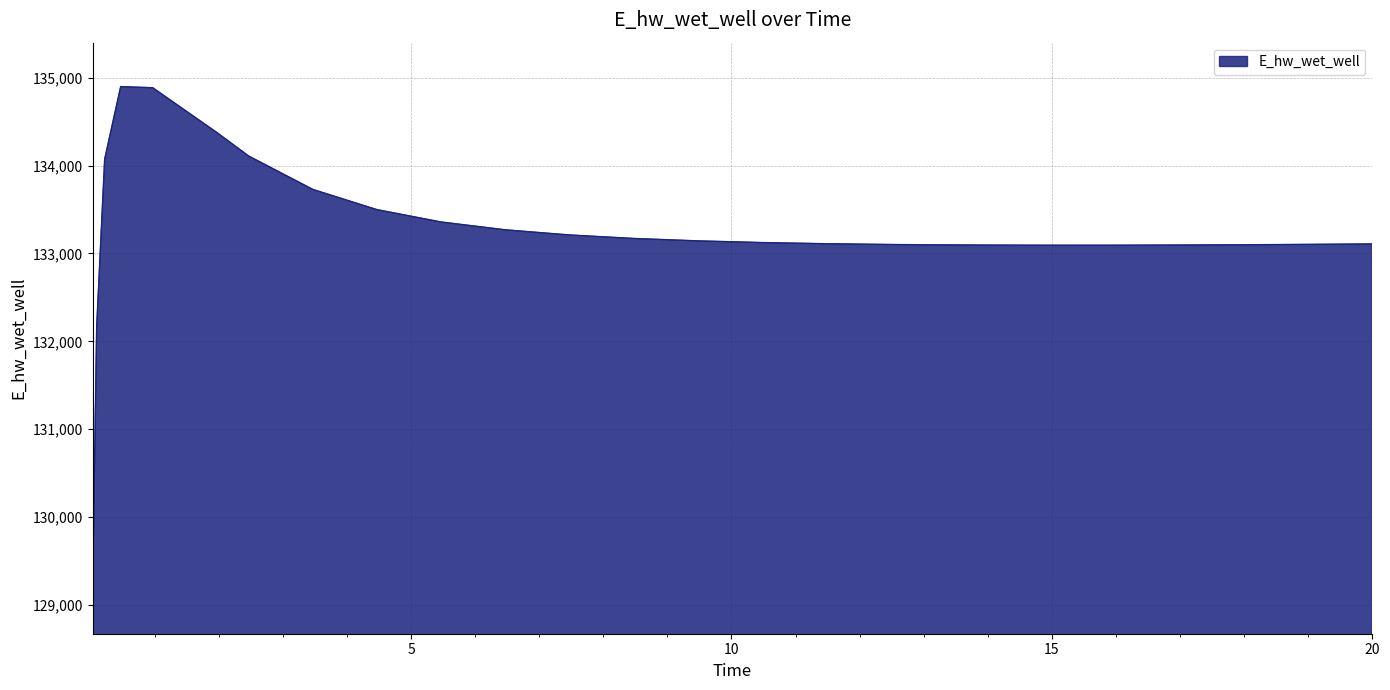

What is the difference between the maximum and minimum values?

5728.5